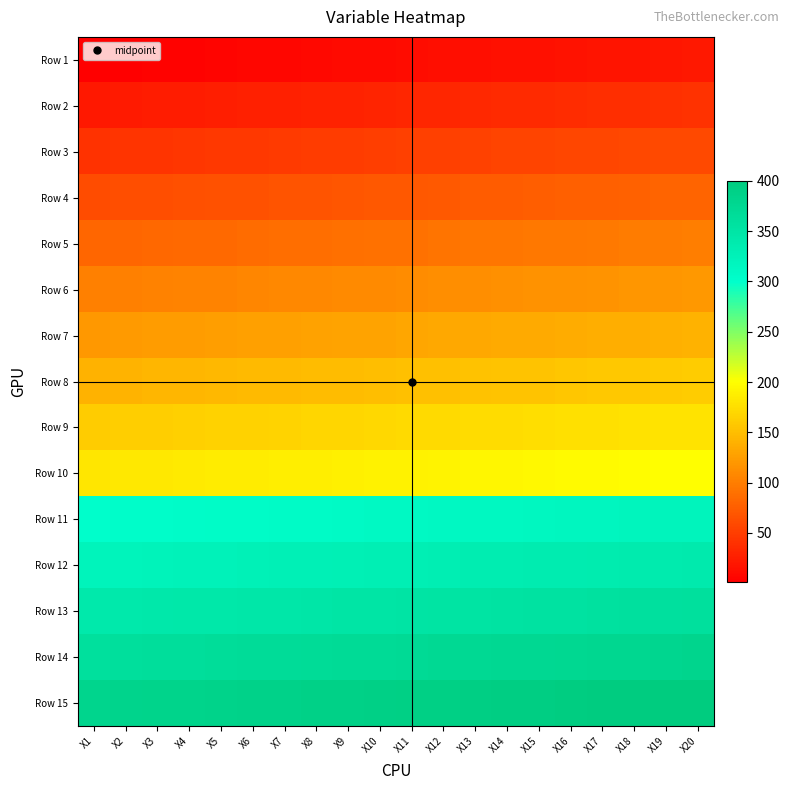

What is the total value across all series at X13?

2795